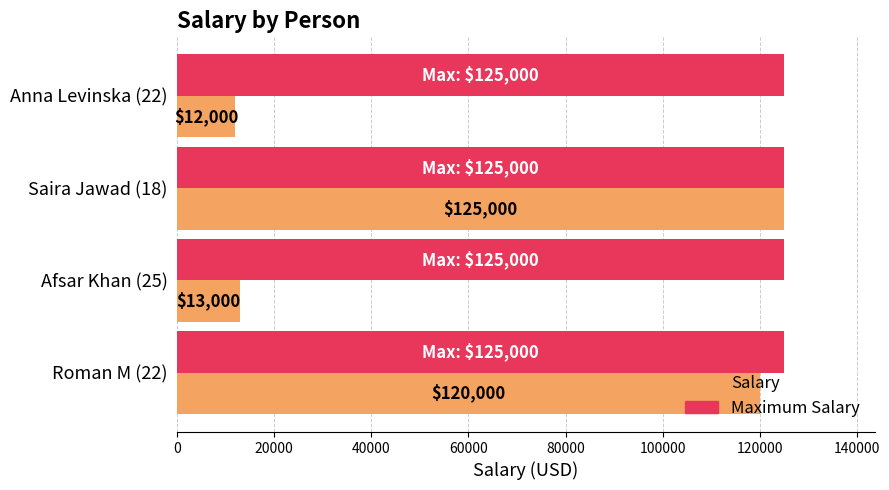

Which series has the largest range (max minus min)?

Salary